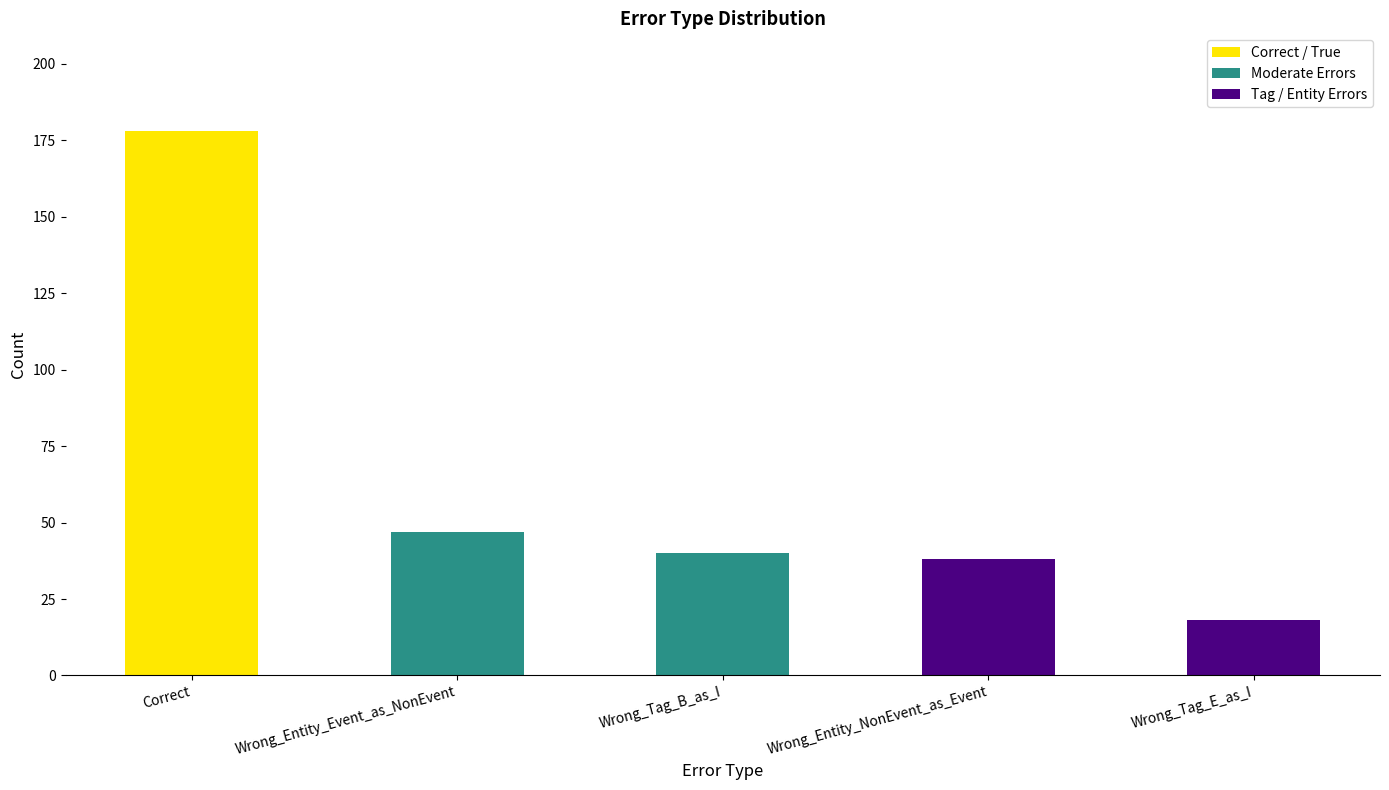

What is the approximate value of Correct / True at Correct?

178